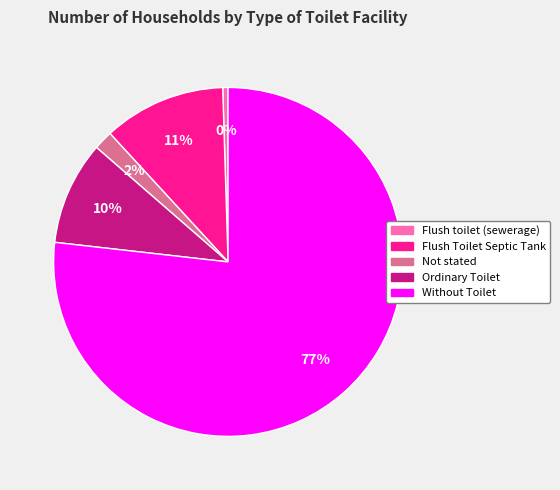

Which category has the smallest portion of the pie?

Flush toilet (sewerage)